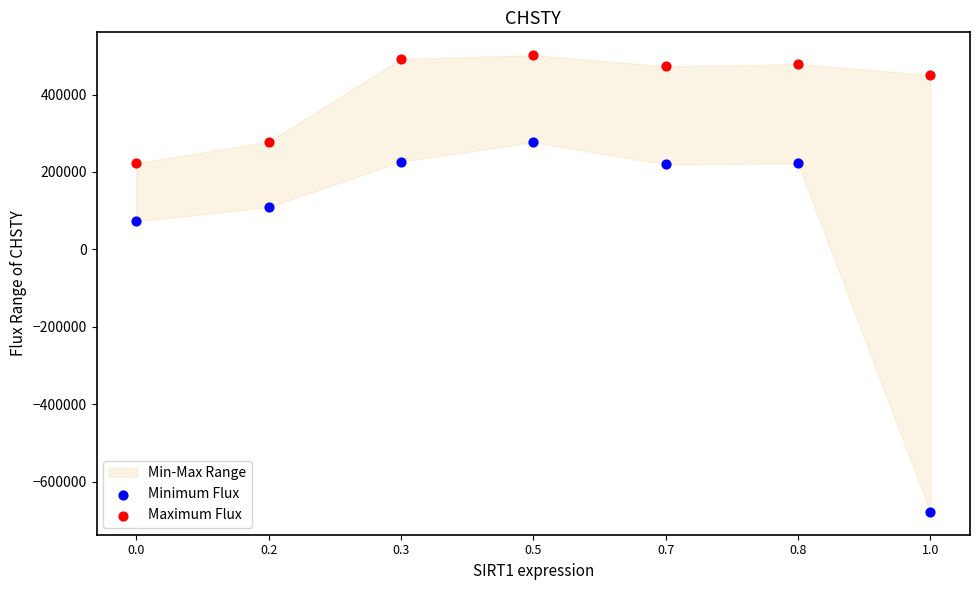

Which series has the largest Y range (max minus min)?

Minimum Flux